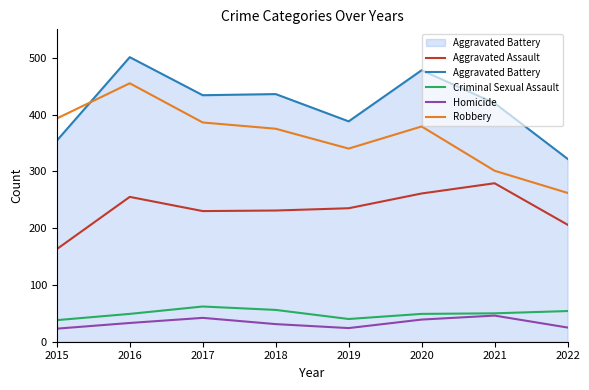

Is it true that Aggravated Battery equals 434 at 2017?

True